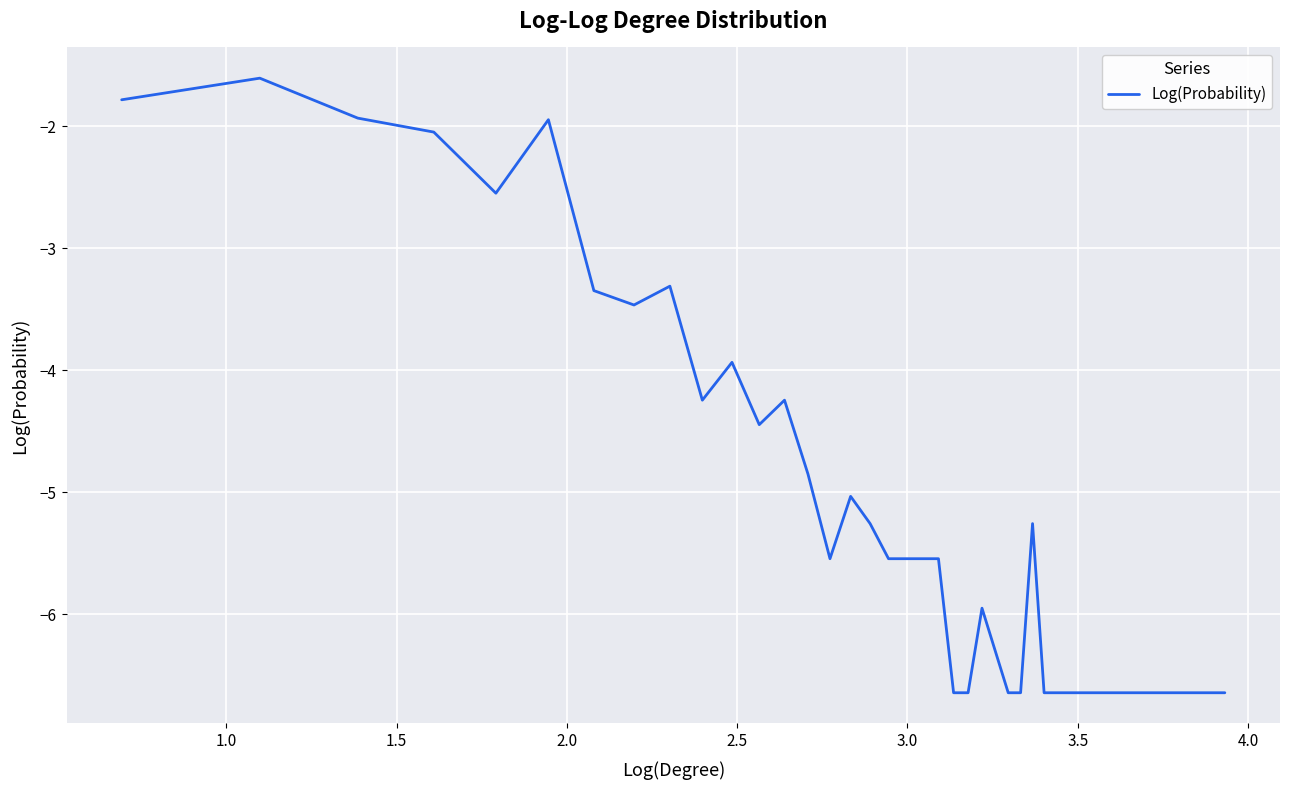

What is the maximum value shown in the chart?

-1.6